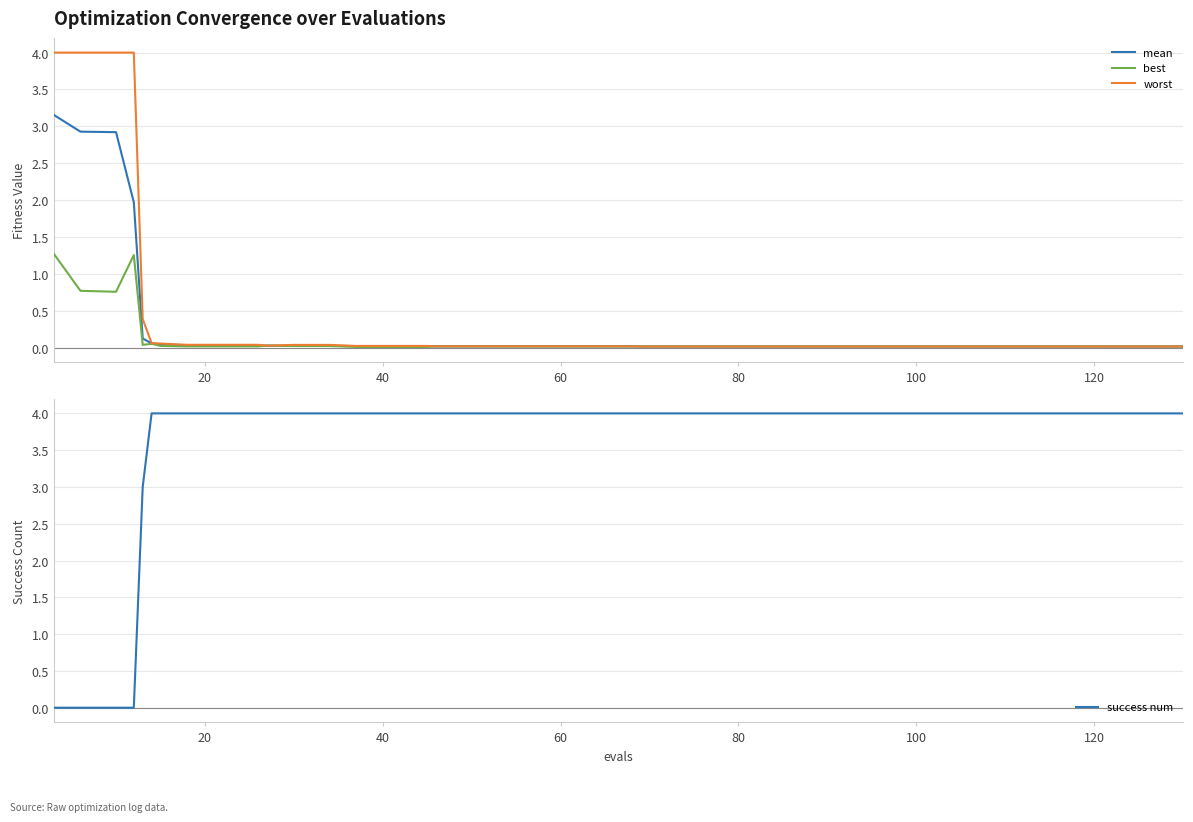

True or false: success num and best intersect in this chart.

True